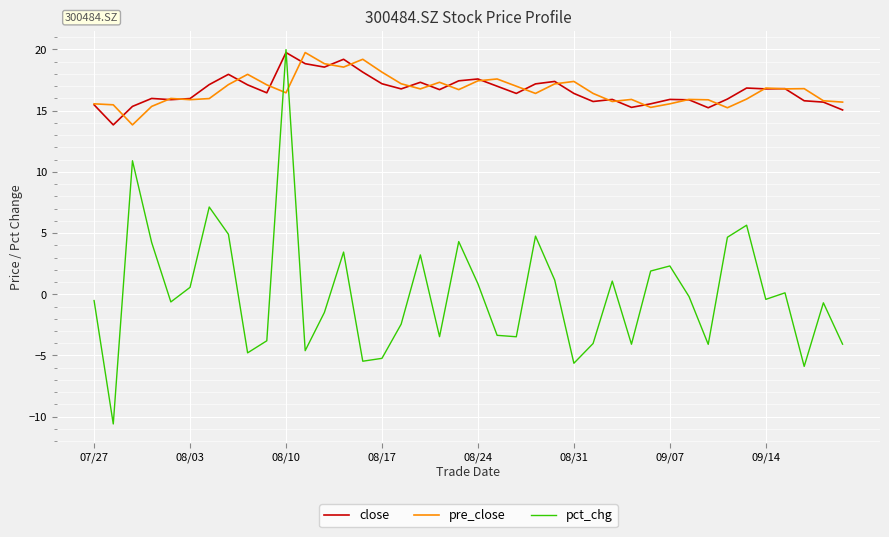

What is the minimum value for pct_chg?

-10.6